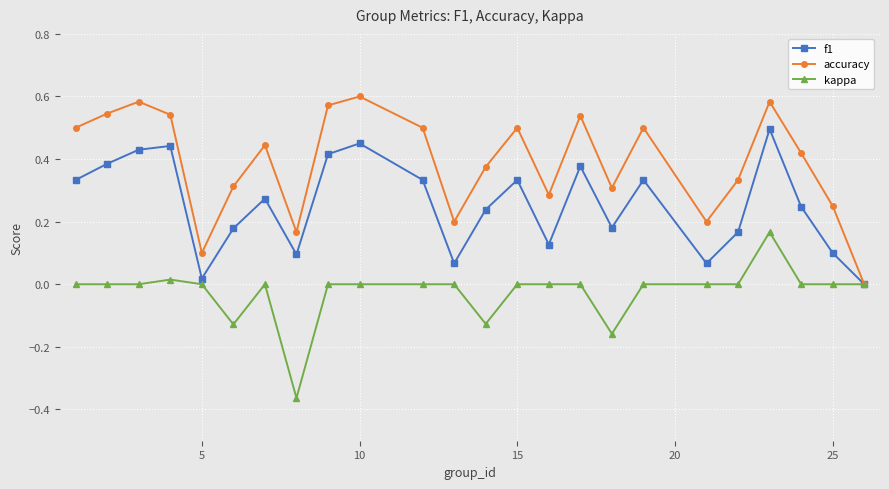

Which series has the largest range (max minus min)?

accuracy